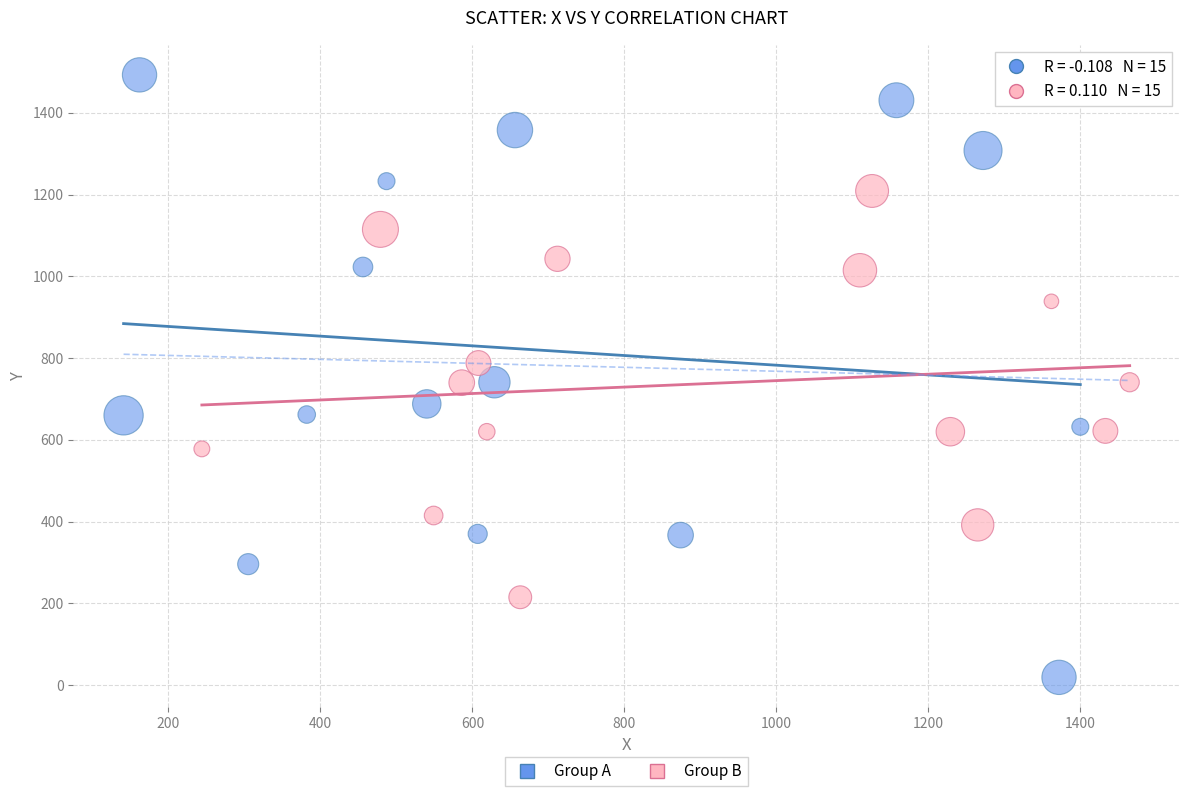

Which series reaches the maximum Y coordinate?

Group A